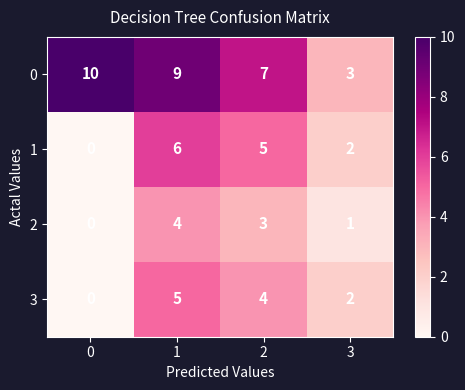

What is the sum of all 0 values?

29